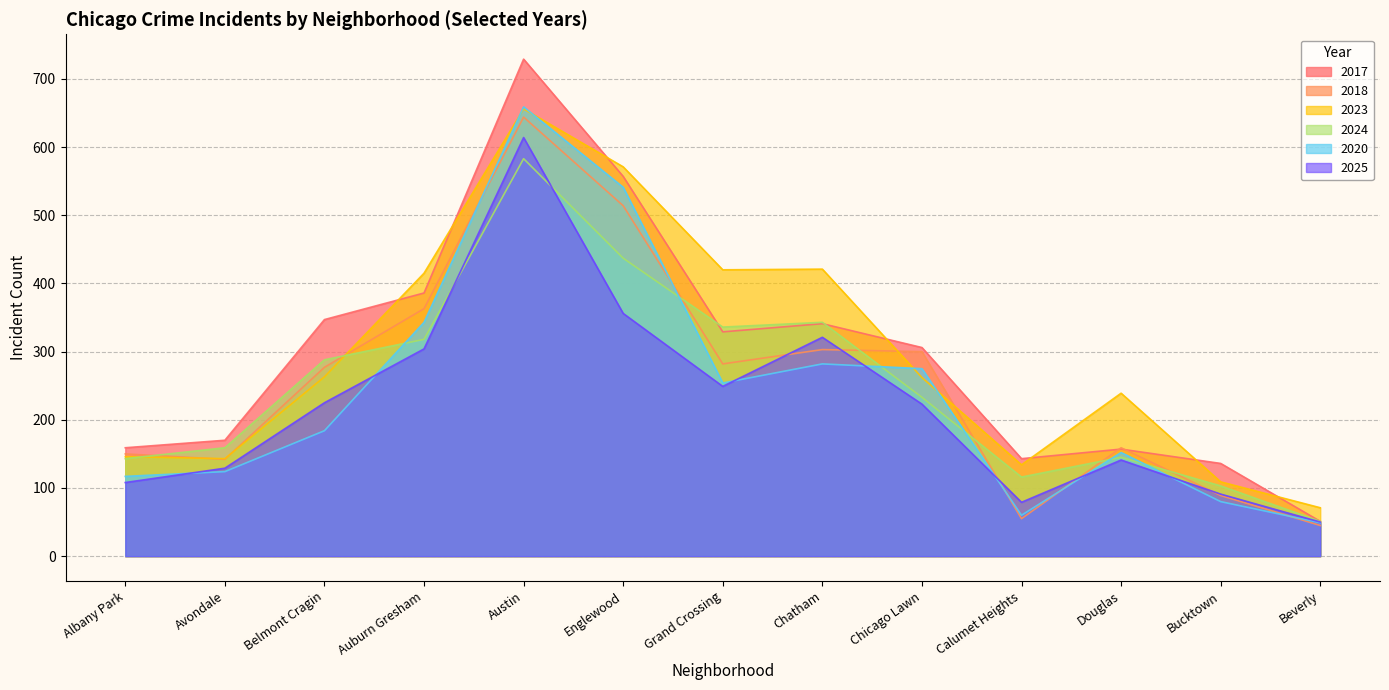

Which series has the largest range (max minus min)?

2017